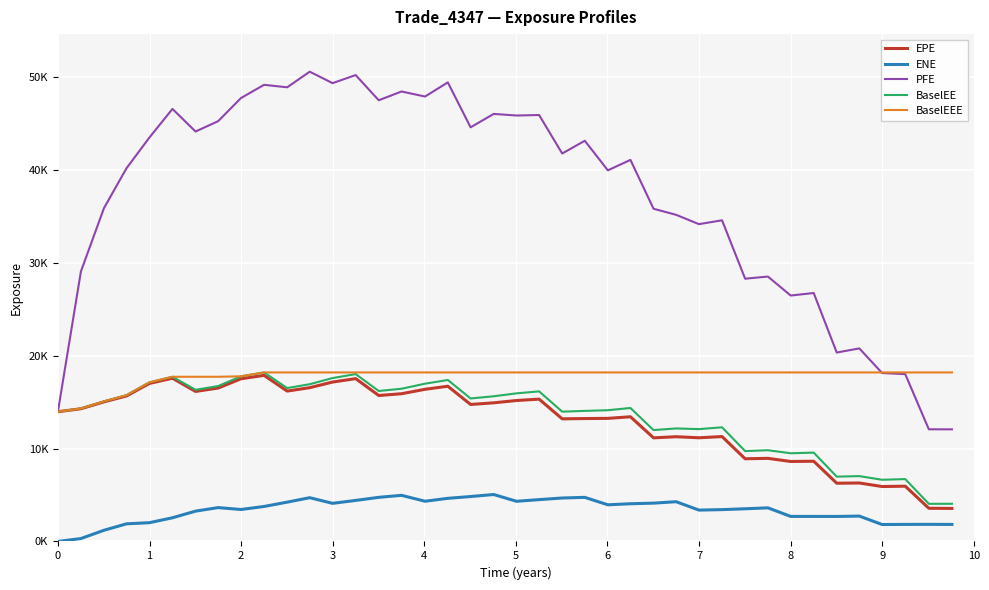

What are all the series names shown in the legend?

EPE, ENE, PFE, BaselEE, BaselEEE